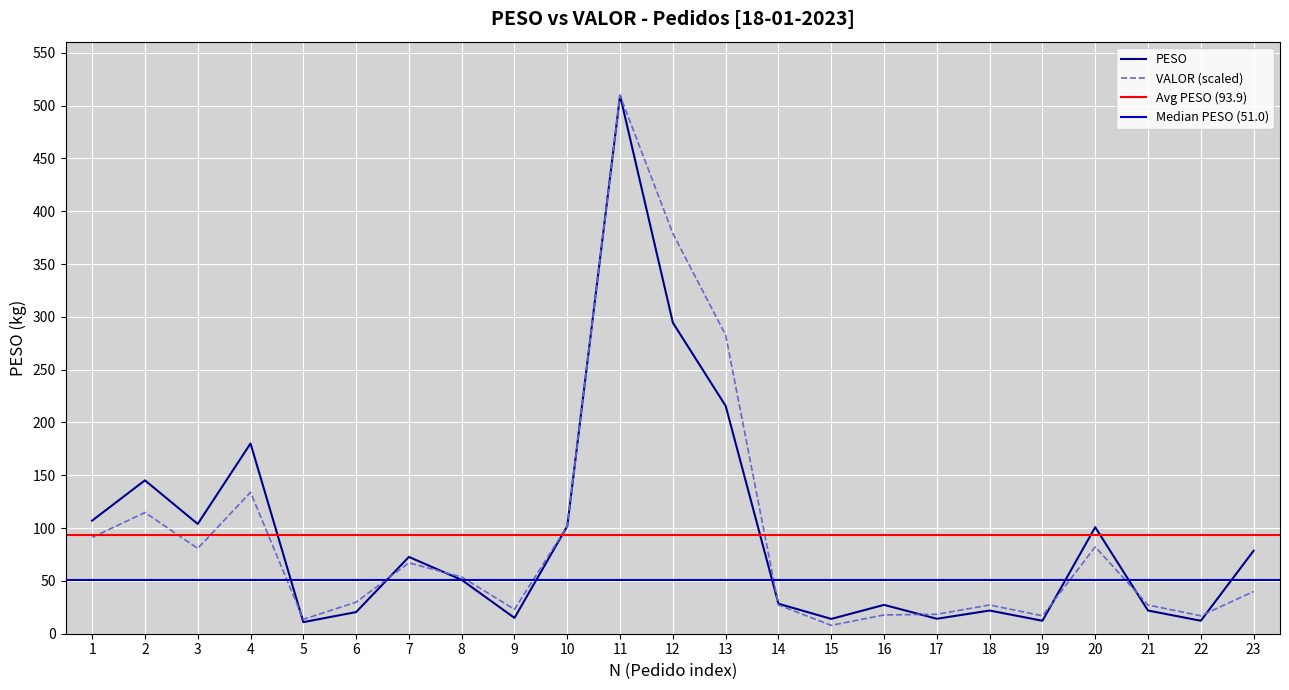

Between which two adjacent categories do VALOR and PESO first intersect?

4 and 5